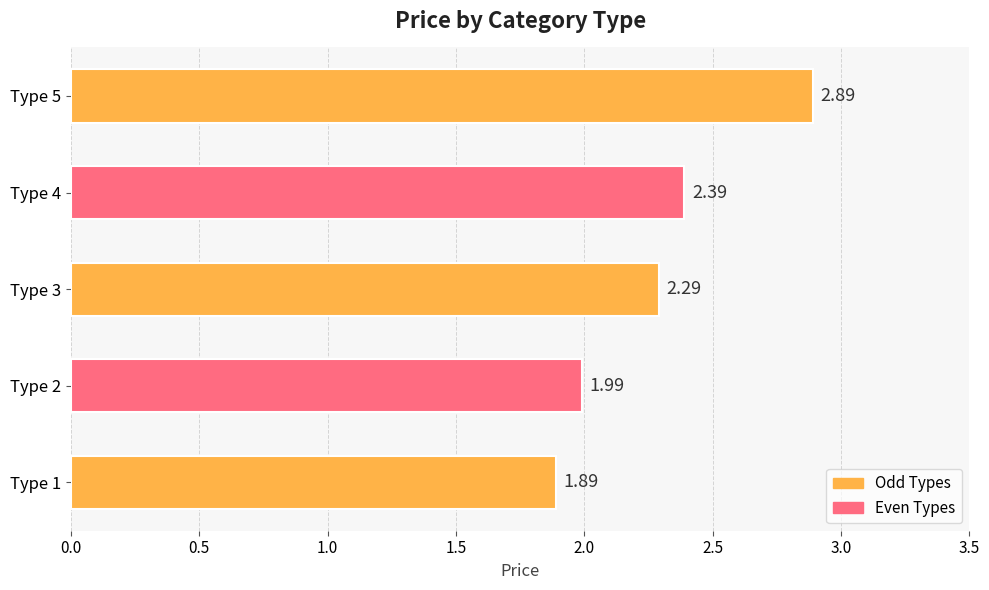

Between Type 2 and Type 3, which is larger?

Type 3